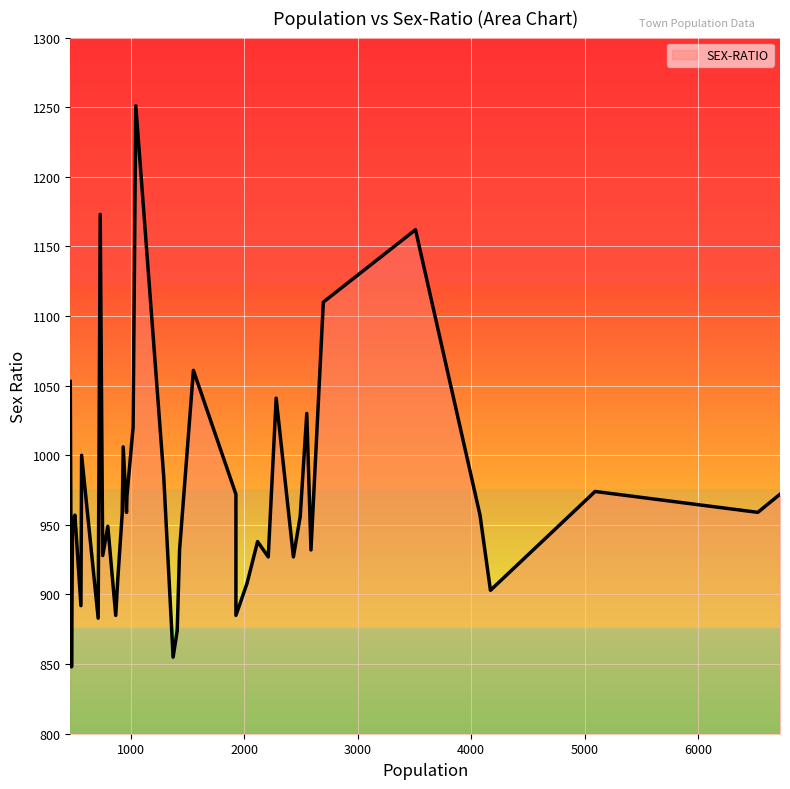

What is the average value?

971